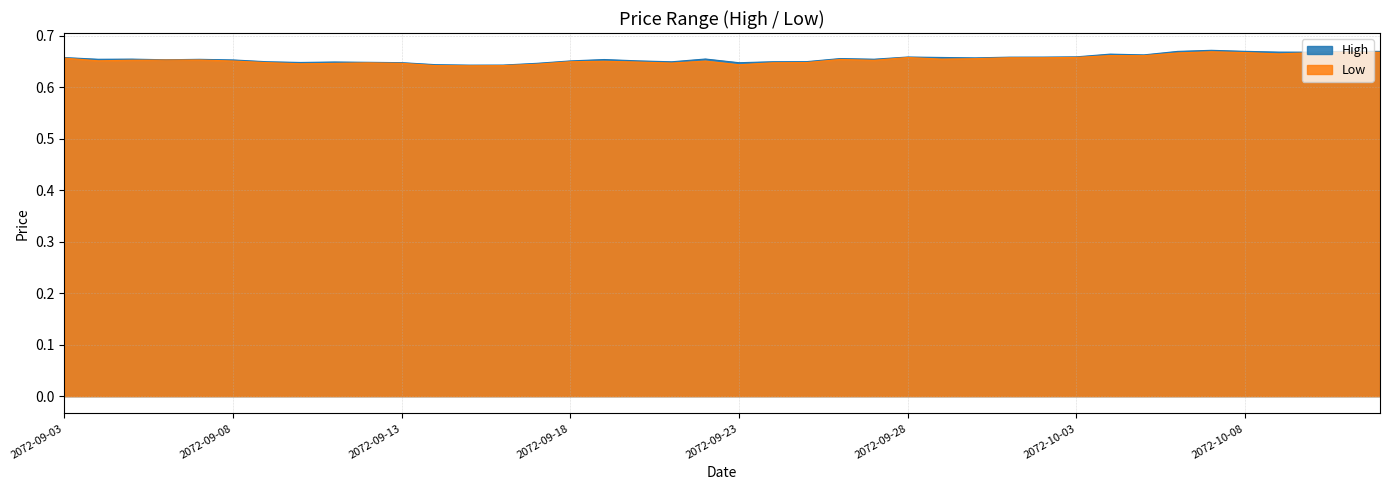

True or false: Low and High intersect in this chart.

False